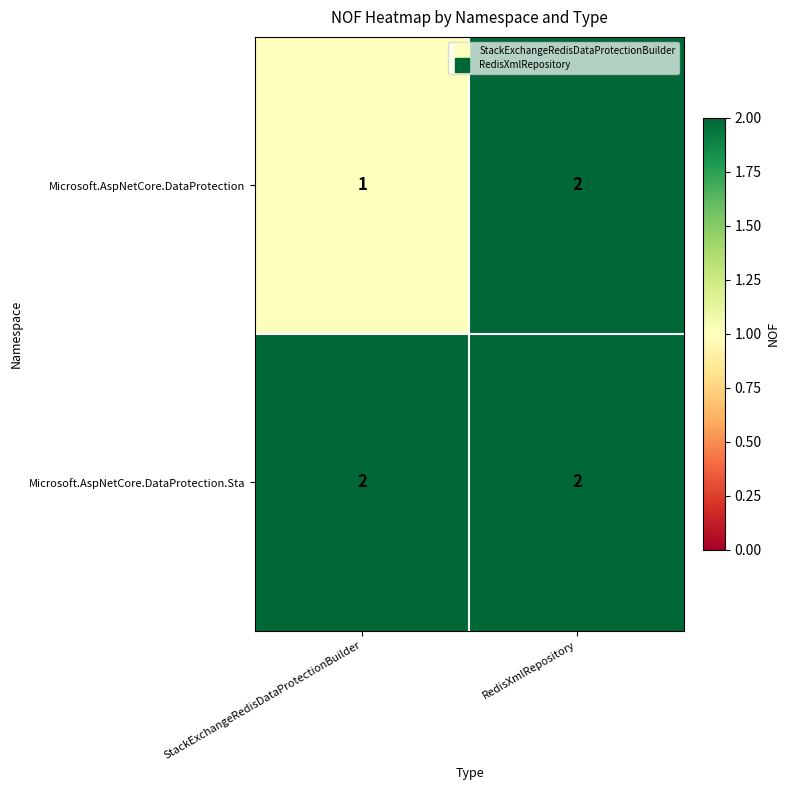

Between StackExchangeRedisDataProtectionBuilder and RedisXmlRepository, which series saw the biggest shift?

Microsoft.AspNetCore.DataProtection